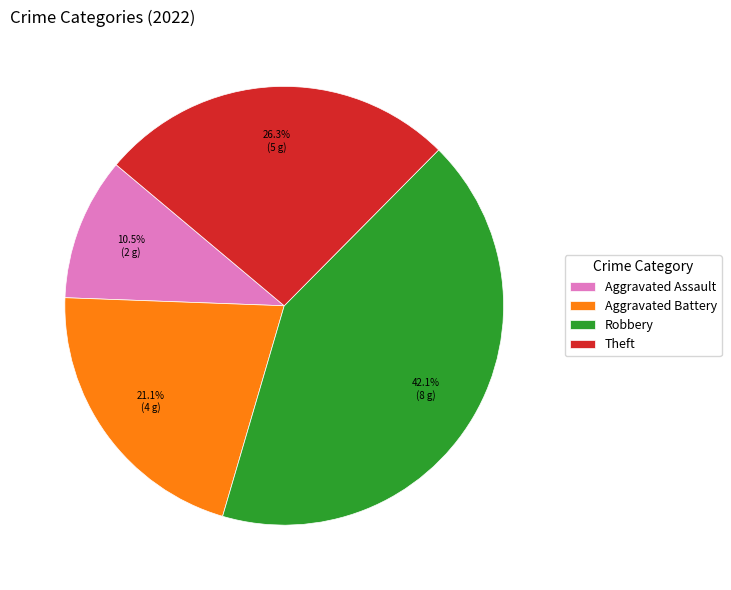

How many slices are in this pie chart?

4